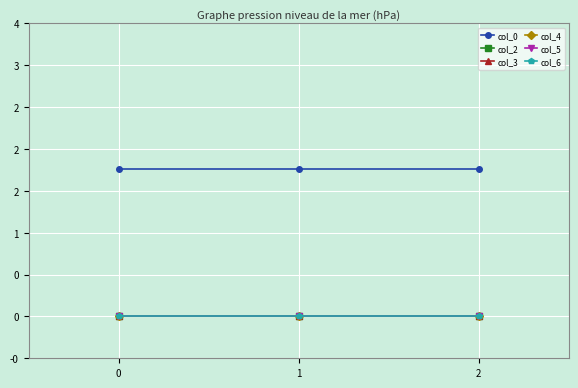

Does the chart have visible grid lines?

Yes